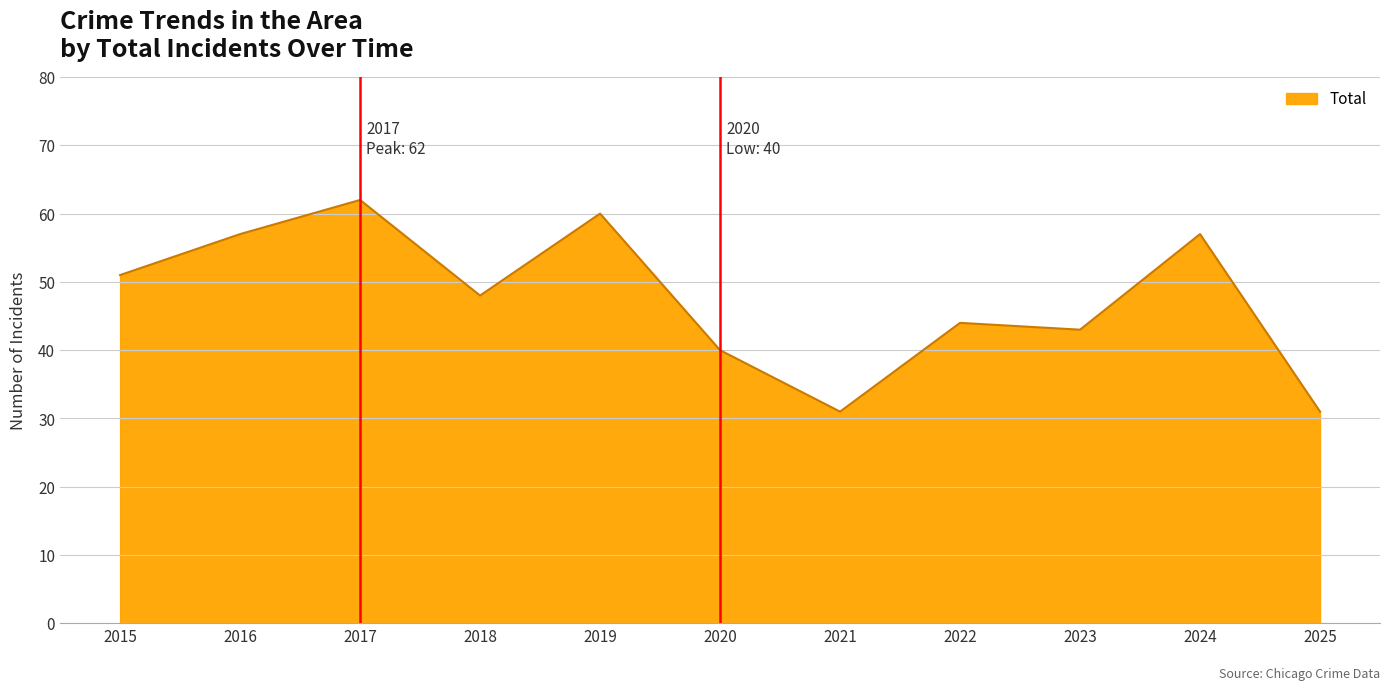

What is the average value?

48